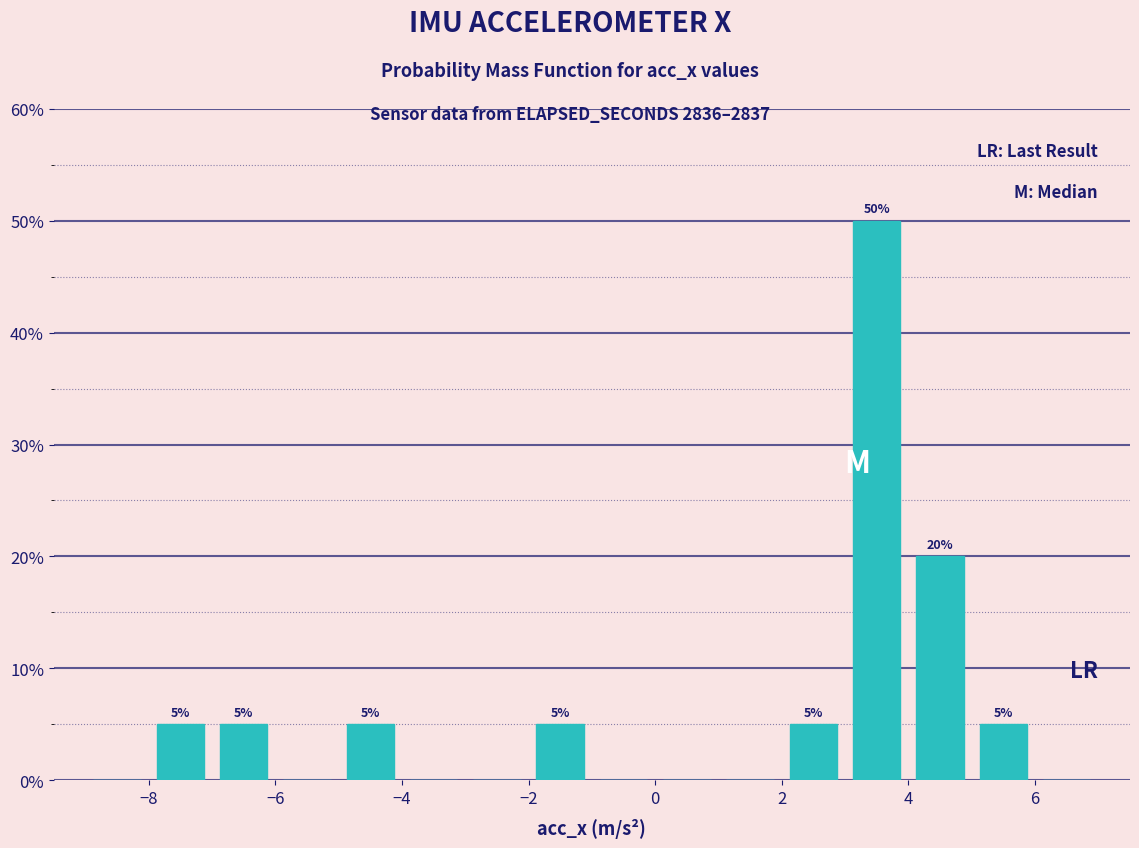

Which range on the x-axis has the tallest bar?

3 to 4